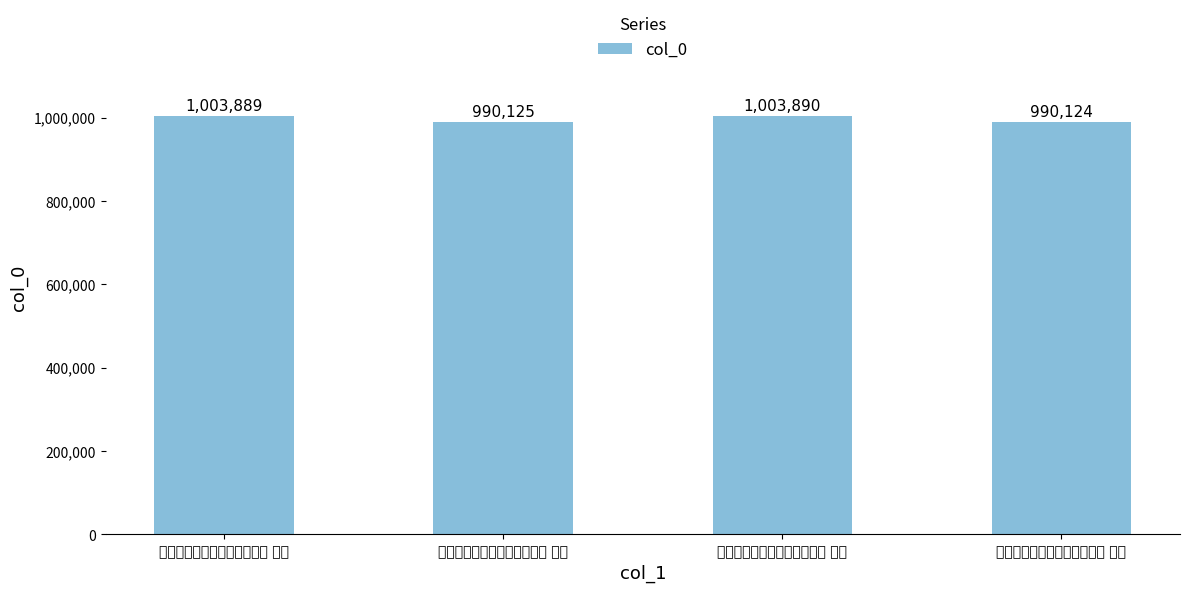

How many bars are there in total?

4